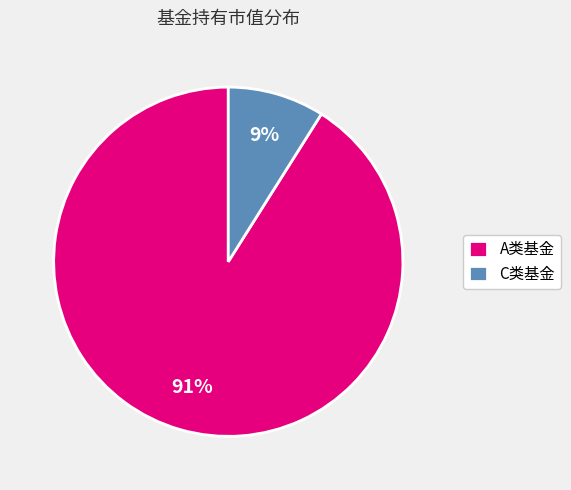

What percentage is the A类基金 slice, to the nearest percent?

91%